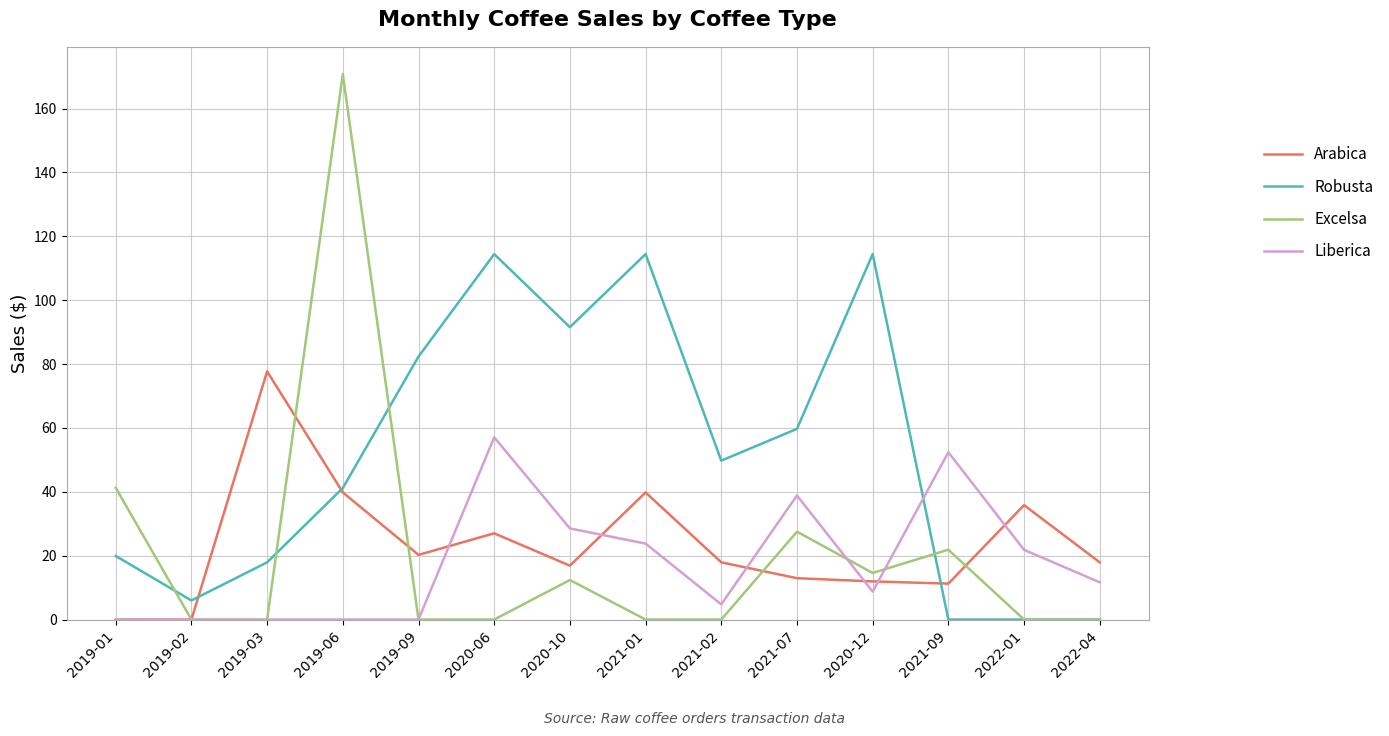

Is it true that Arabica equals 7.4 at 2021-02?

False